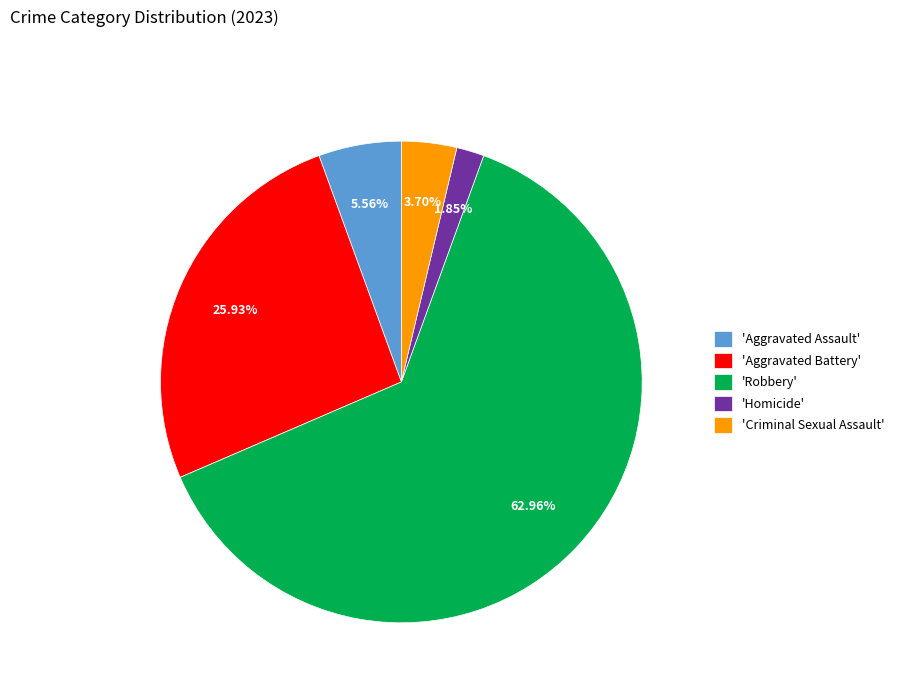

Which category accounts for the majority?

'Robbery'